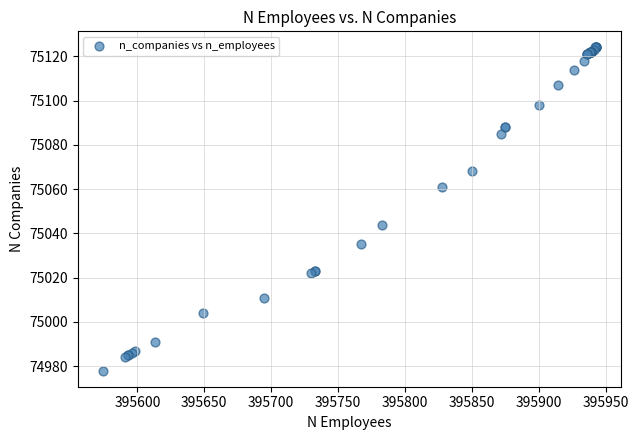

What Y value in the scatter plot is closest to 75051?

75044